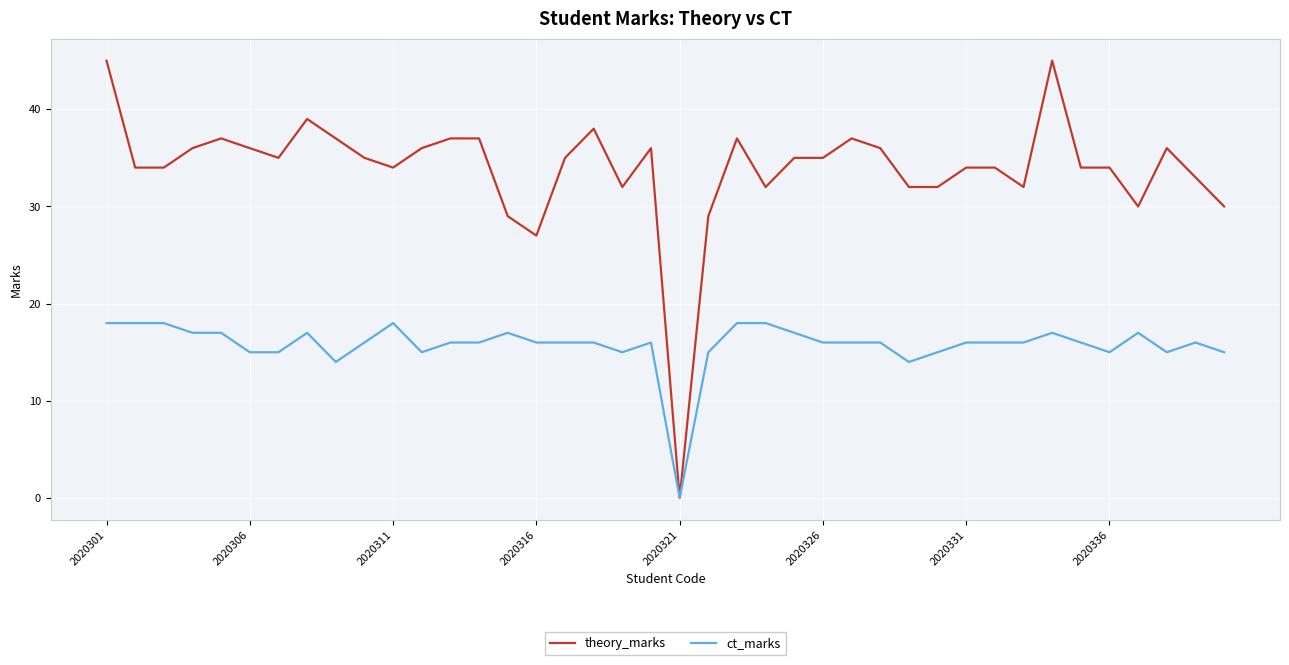

Which series has the largest total across all categories?

theory_marks